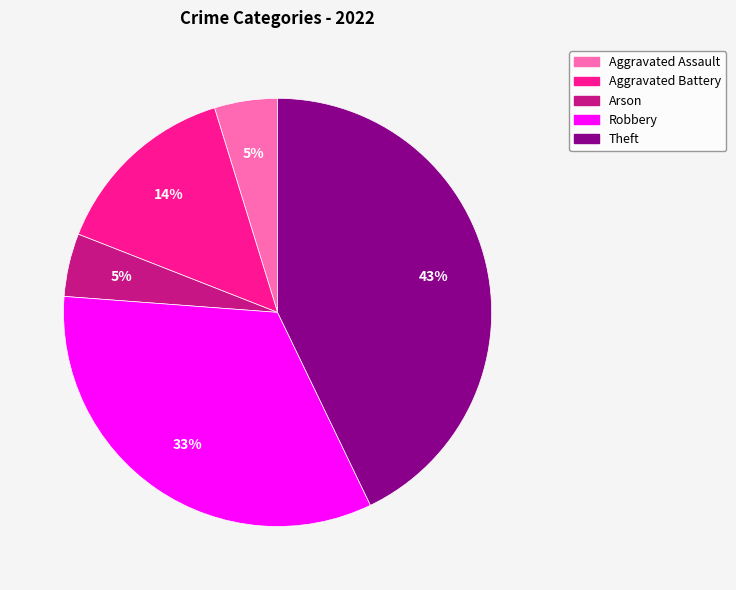

To the nearest percent, what is the difference between the Aggravated Assault and Theft slice percentages?

38%